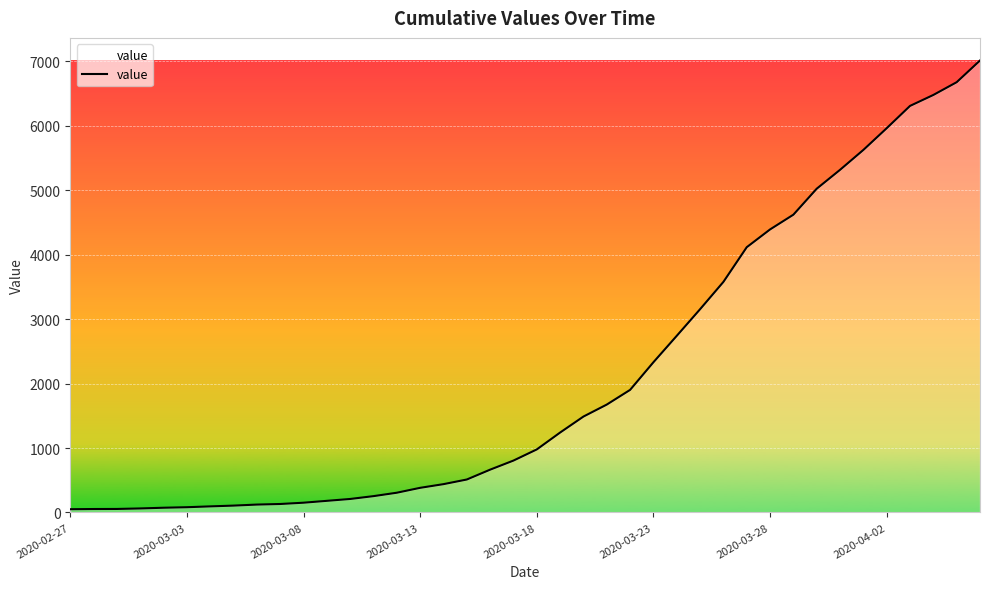

What is the greatest value displayed?

7014